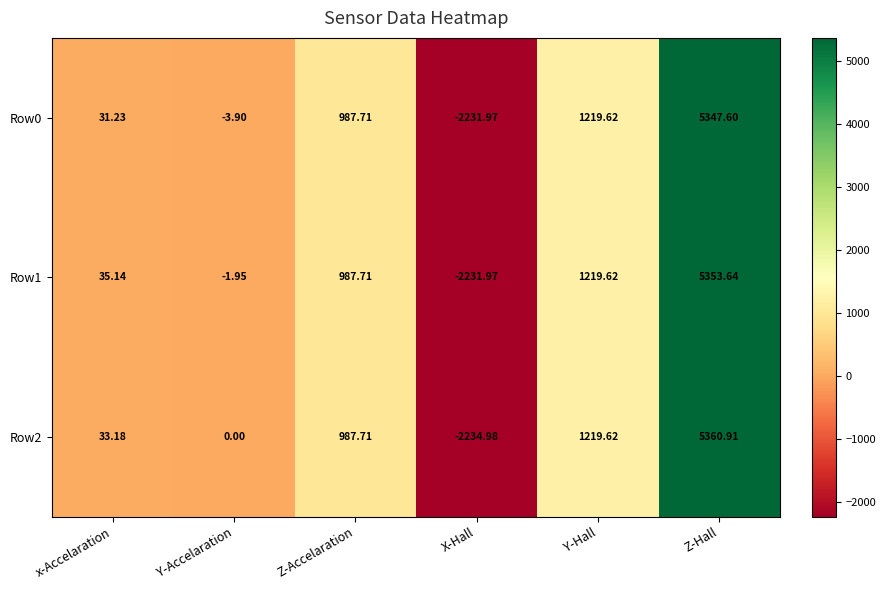

How many categories are shown in the chart?

6